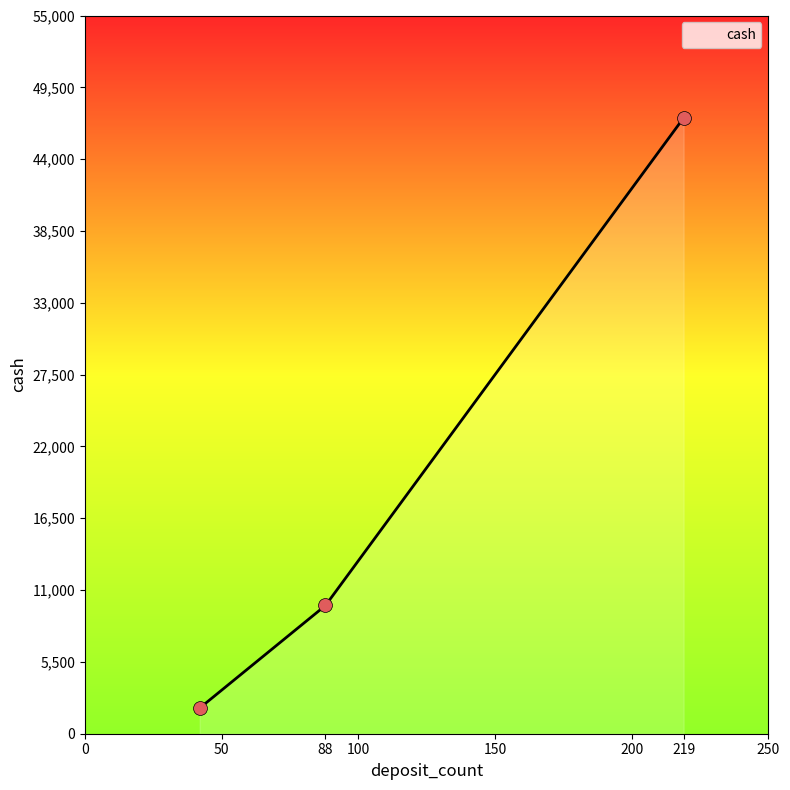

What is the average value?

19648